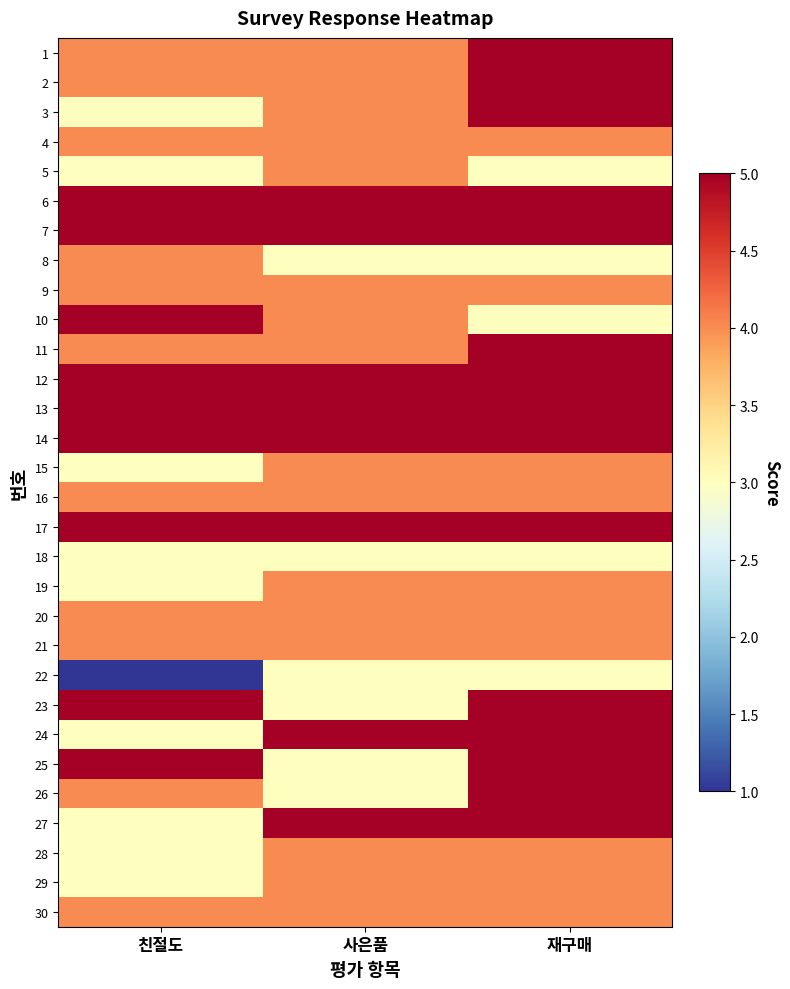

At which category does the chart reach its minimum across all series?

친절도